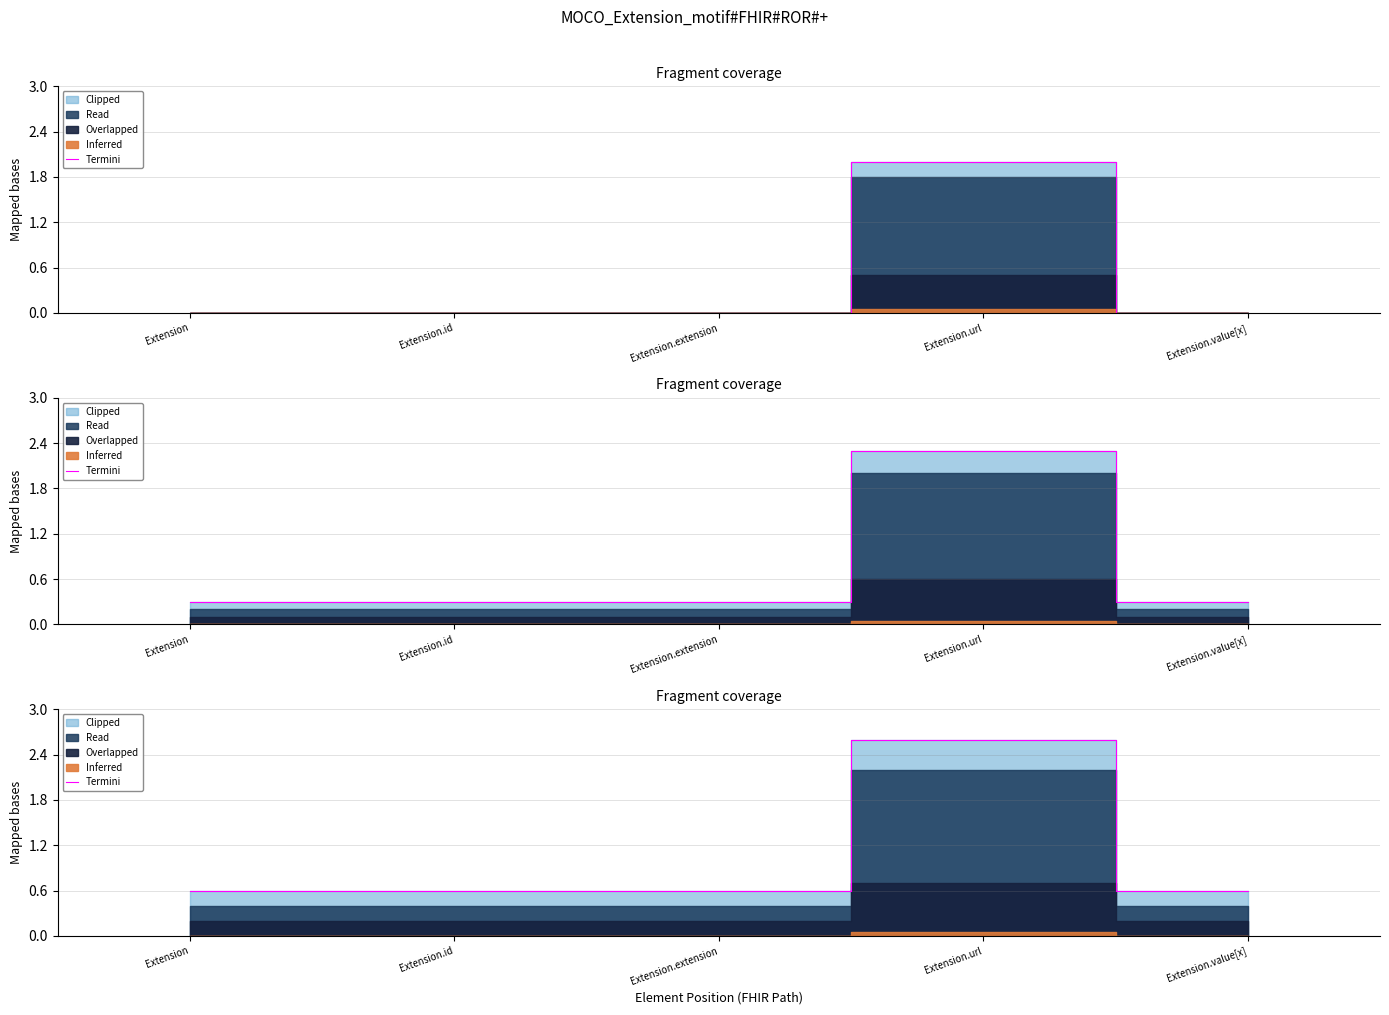

How many lines are shown in the chart?

1